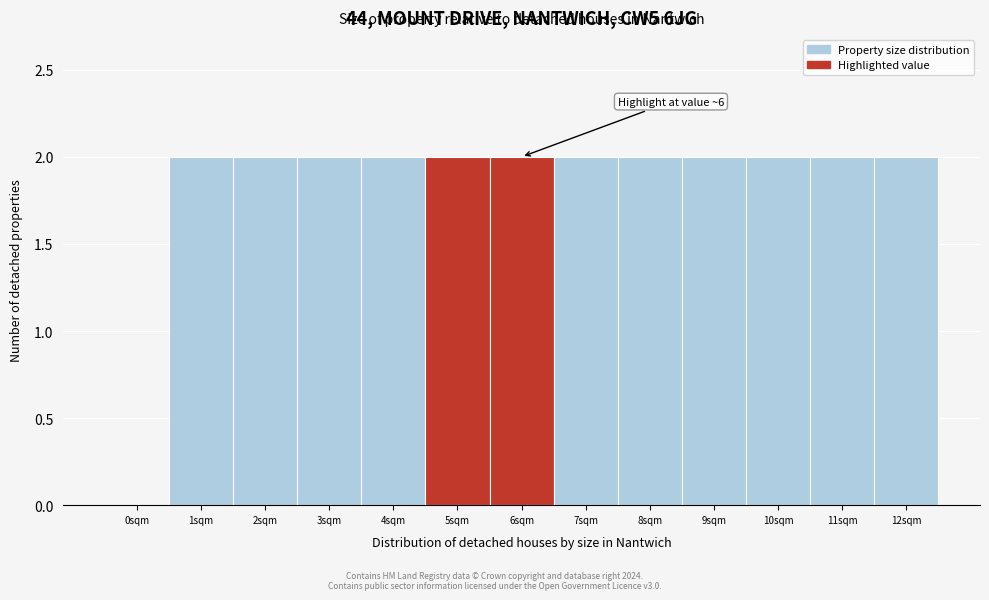

Reading left to right, list all the values displayed in this chart.

0sqm=0	1sqm=2	2sqm=2	3sqm=2	4sqm=2	5sqm=2	6sqm=2	7sqm=2	8sqm=2	9sqm=2	10sqm=2	11sqm=2	12sqm=2